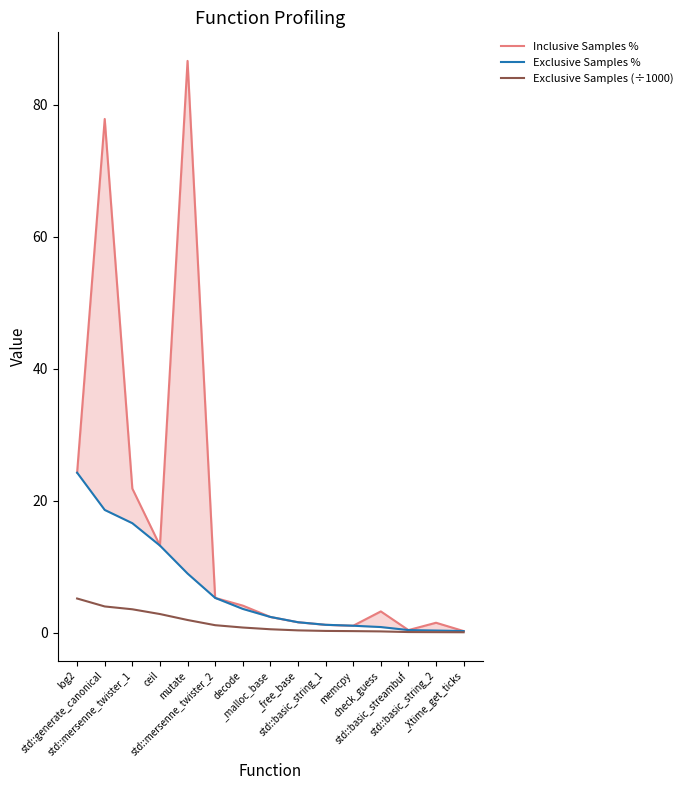

Reading left to right, transcribe all the data shown in this chart.

Inclusive Samples %: 24.2	77.8	21.8	13.2	86.7	5.3	4.1	2.4	1.6	1.2	1.0	3.2	0.4	1.5	0.2
Exclusive Samples %: 24.2	18.6	16.6	13.2	8.9	5.3	3.6	2.4	1.6	1.2	1.0	0.8	0.4	0.3	0.2
Exclusive Samples (÷1000): 5.2	4.0	3.5	2.8	1.9	1.1	0.8	0.5	0.3	0.3	0.2	0.2	0.1	0.1	0.0